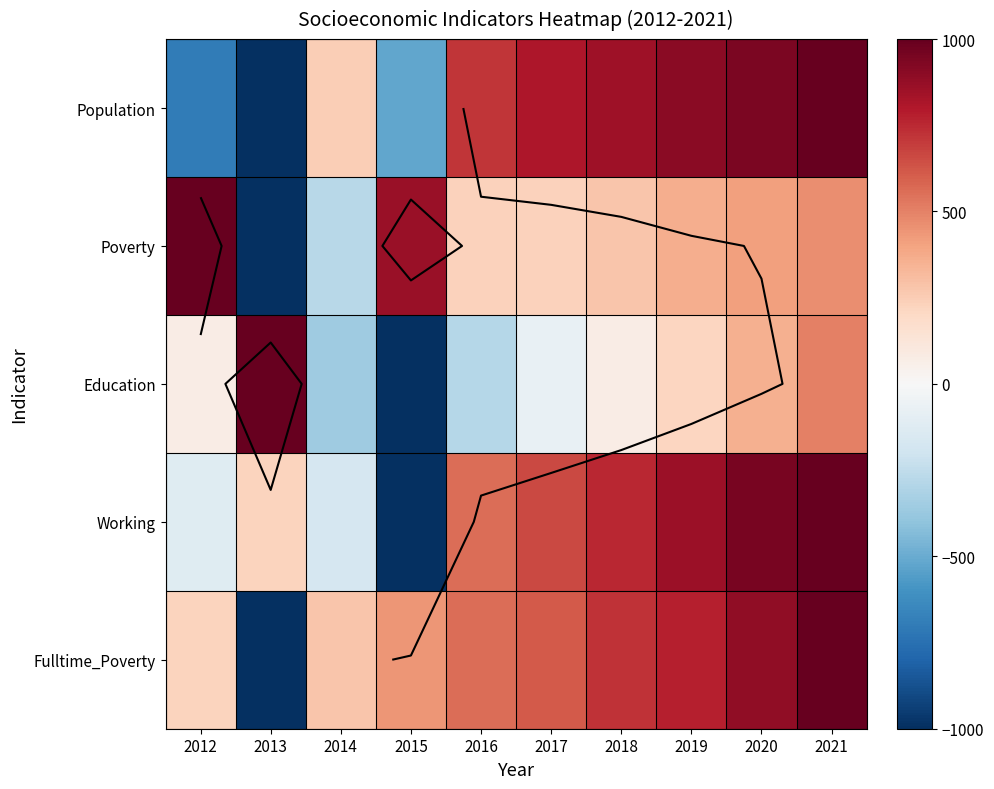

Which category has the lowest value in the Poverty series?

2013